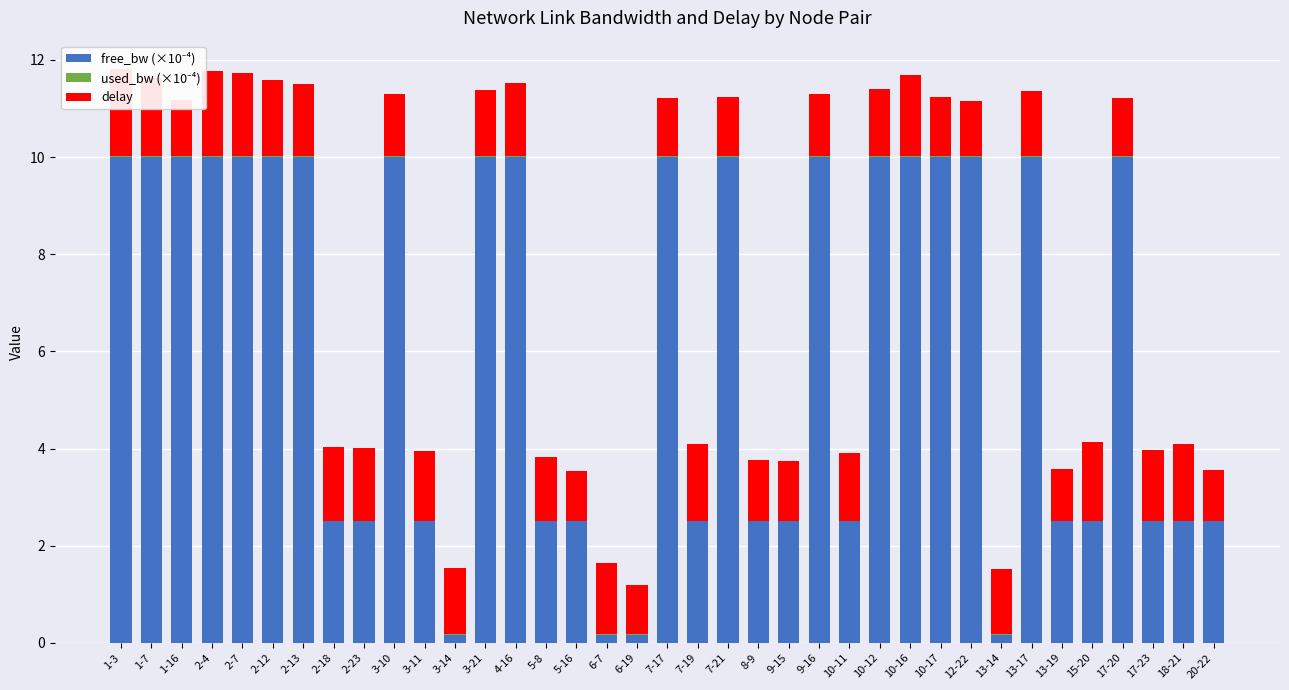

What position from the right is 1-7?

36